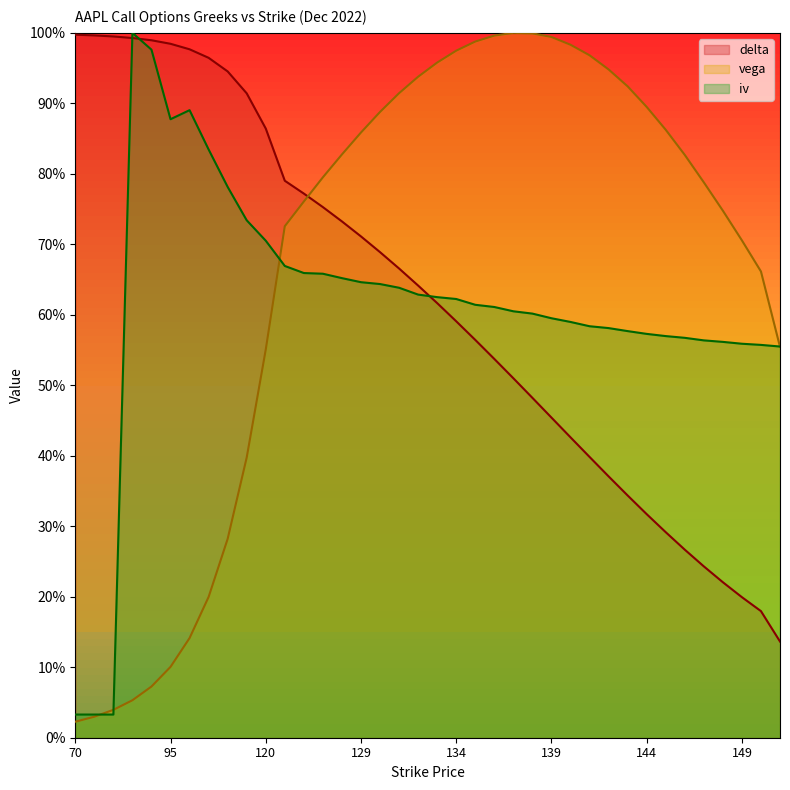

The value of vega at 75 is 0.0. True or false?

False